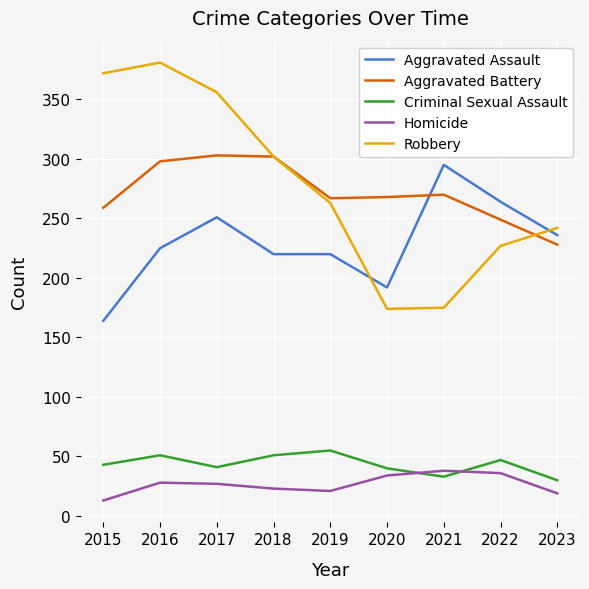

Which series changed the most between 2018 and 2019?

Robbery